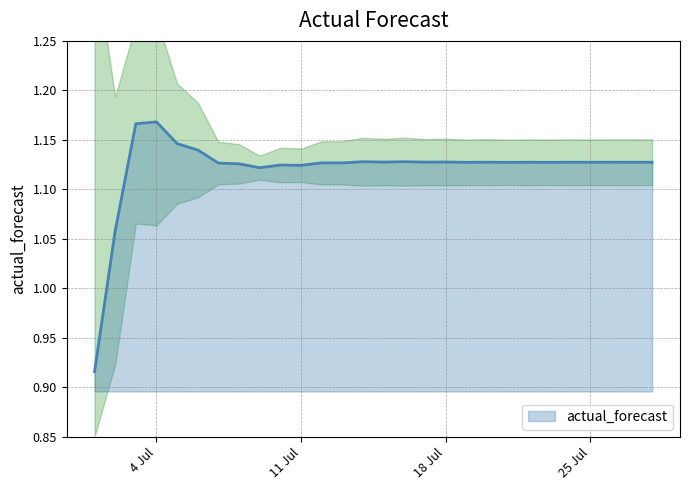

How many lines are shown in the chart?

1